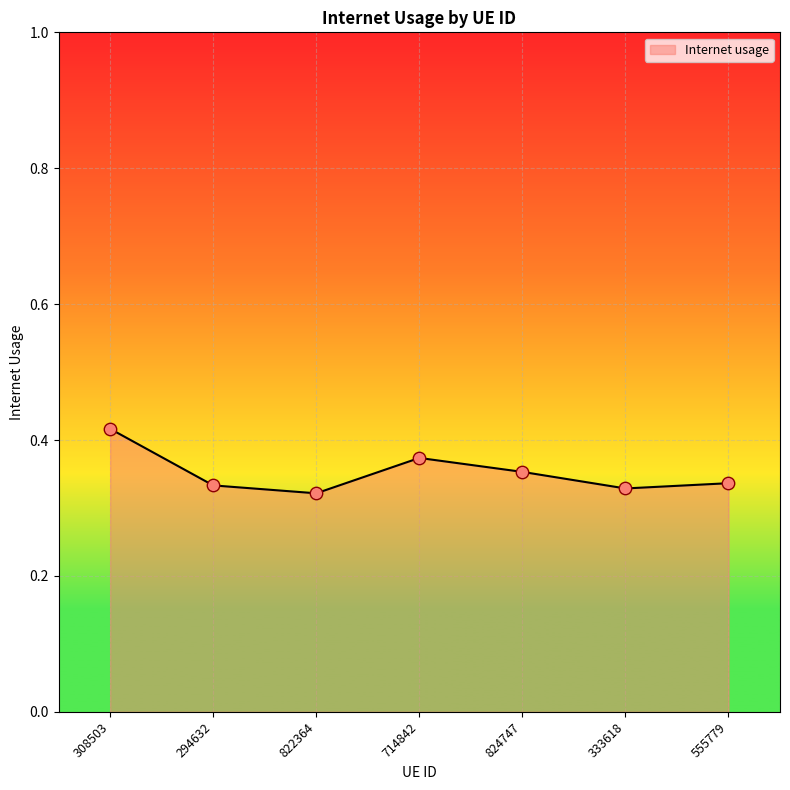

What is the change in value from 822364 to 714842?

+0.1